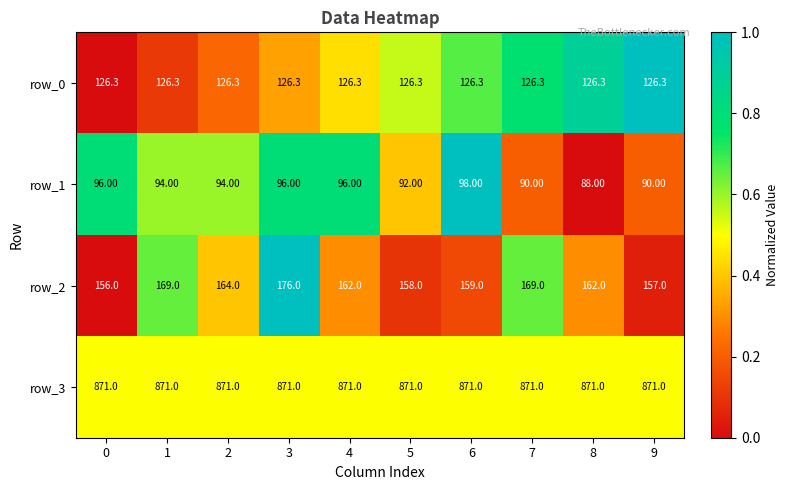

How many distinct data groups are displayed?

4